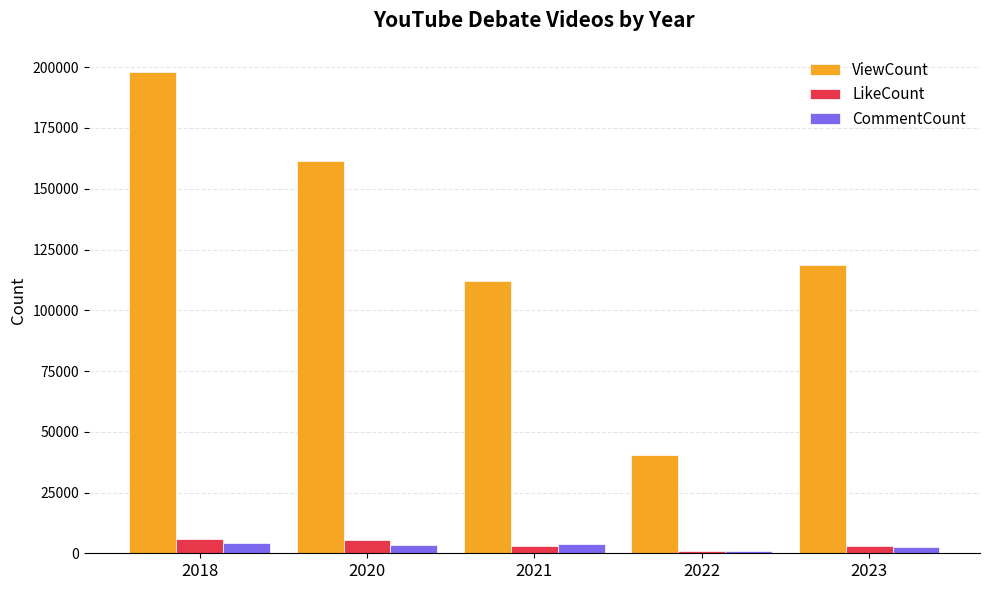

What is the minimum value shown in the chart?

971